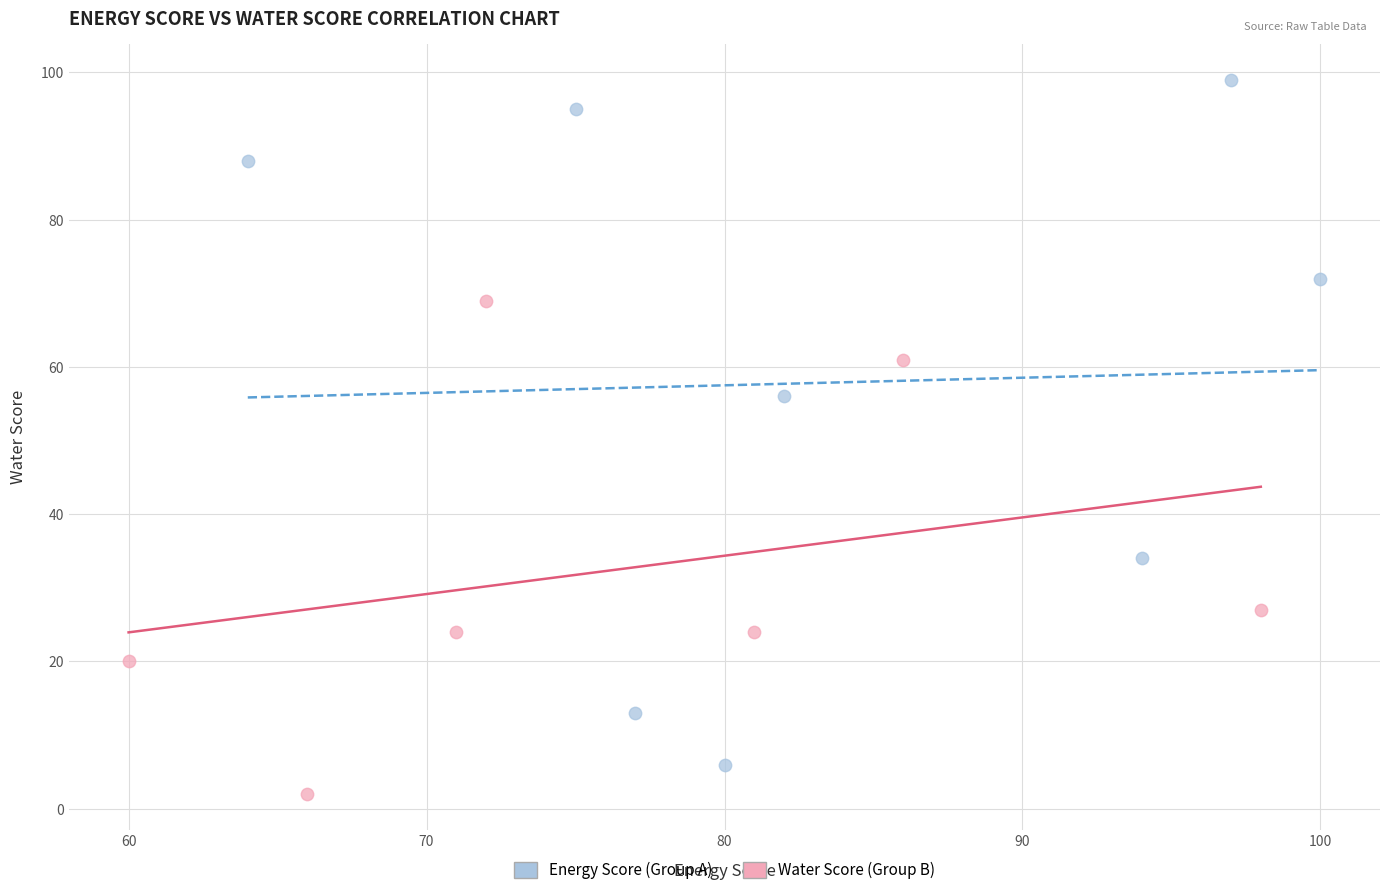

Which series contains the highest Y value?

Energy Score (Group A)